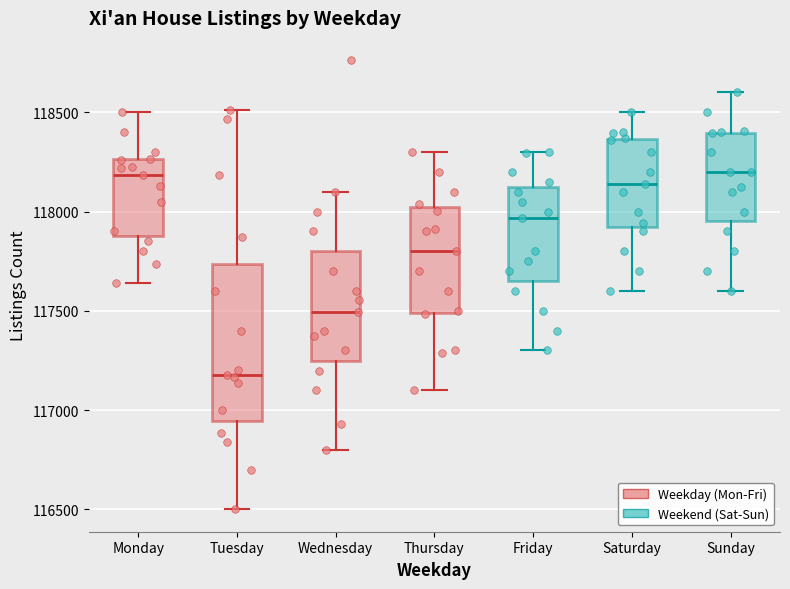

Reading left to right, read every box against the y-axis: the position of its median line, the range the box covers, and the ends of its whiskers. The values are not printed on the chart, so give them approximately, as read against the axis.

Monday: median 118200, box 117900 to 118250, whiskers 117650 to 118500
Tuesday: median 117200, box 116950 to 117750, whiskers 116500 to 118500
Wednesday: median 117500, box 117250 to 117800, whiskers 116800 to 118100
Thursday: median 117800, box 117500 to 118000, whiskers 117100 to 118300
Friday: median 117950, box 117650 to 118100, whiskers 117300 to 118300
Saturday: median 118150, box 117900 to 118350, whiskers 117600 to 118500
Sunday: median 118200, box 117950 to 118400, whiskers 117600 to 118600